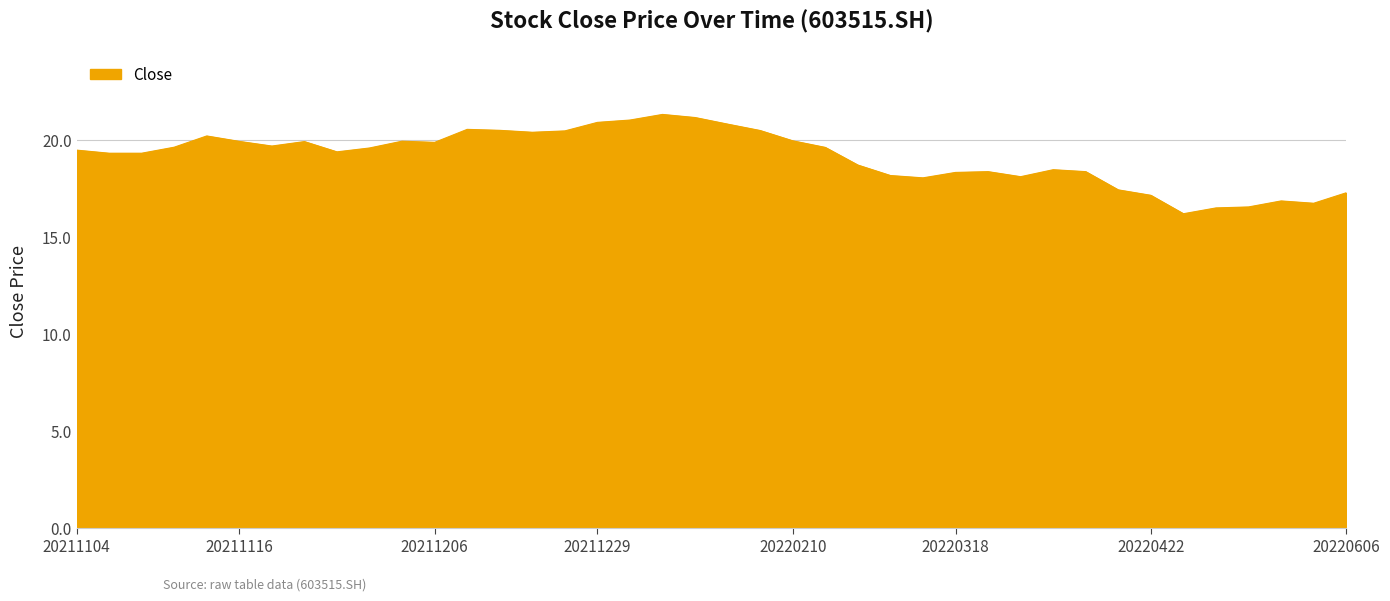

What is the maximum value shown in the chart?

21.3